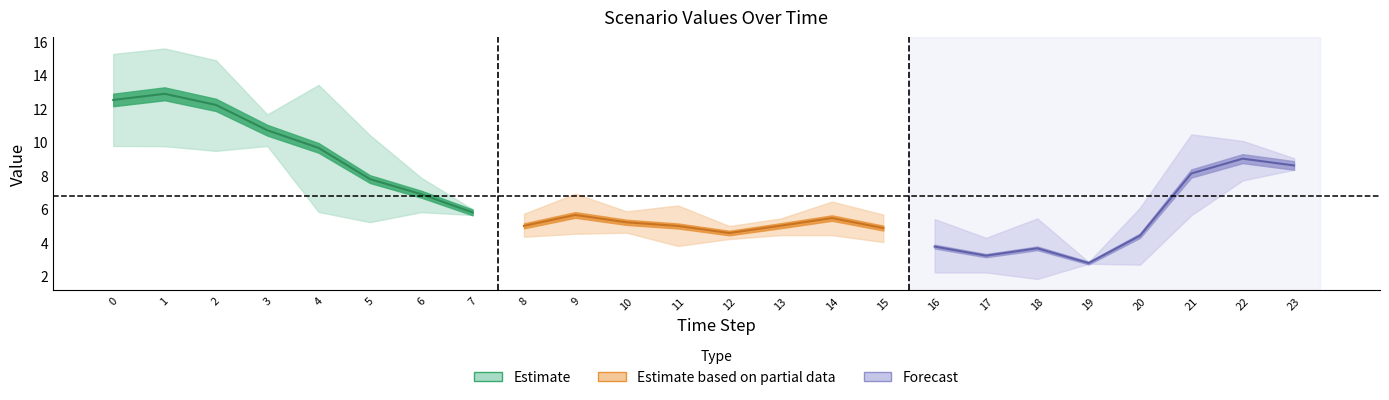

Between 23 and 5, which is larger?

23